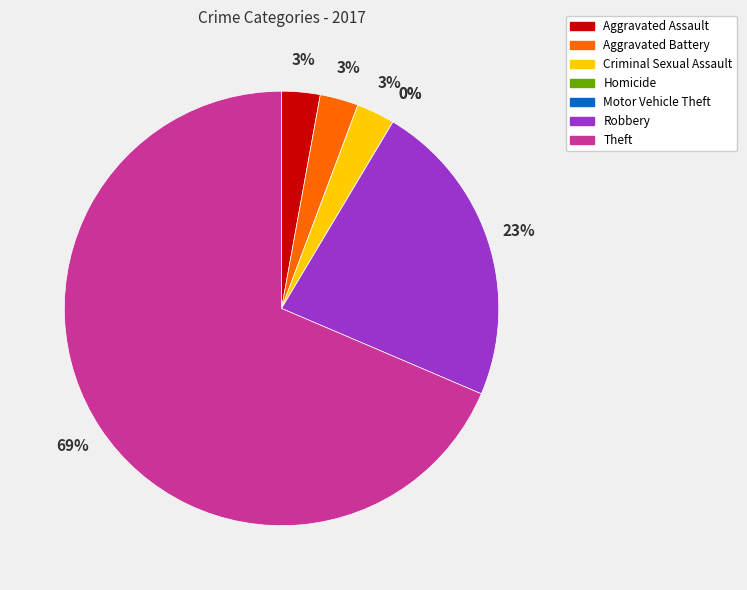

To the nearest percent, what is the difference between the largest and smallest slice percentages?

69%